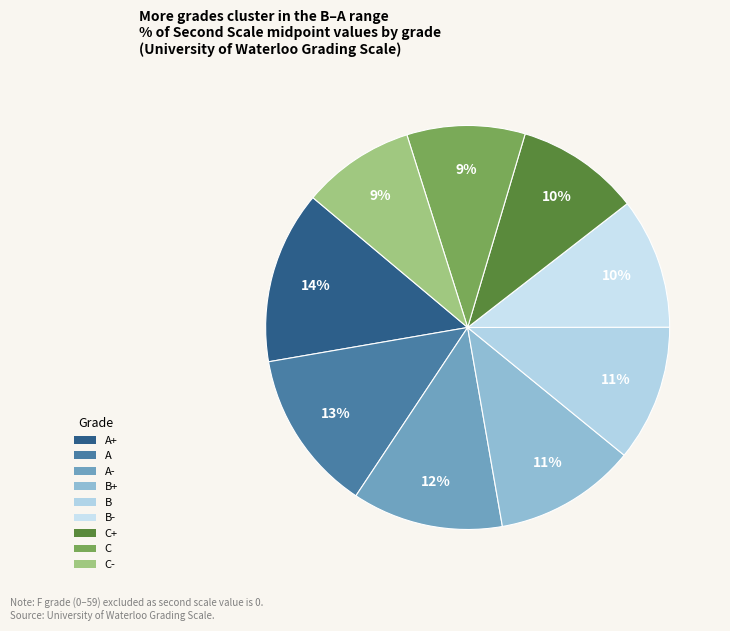

Count the number of slices in the pie.

9